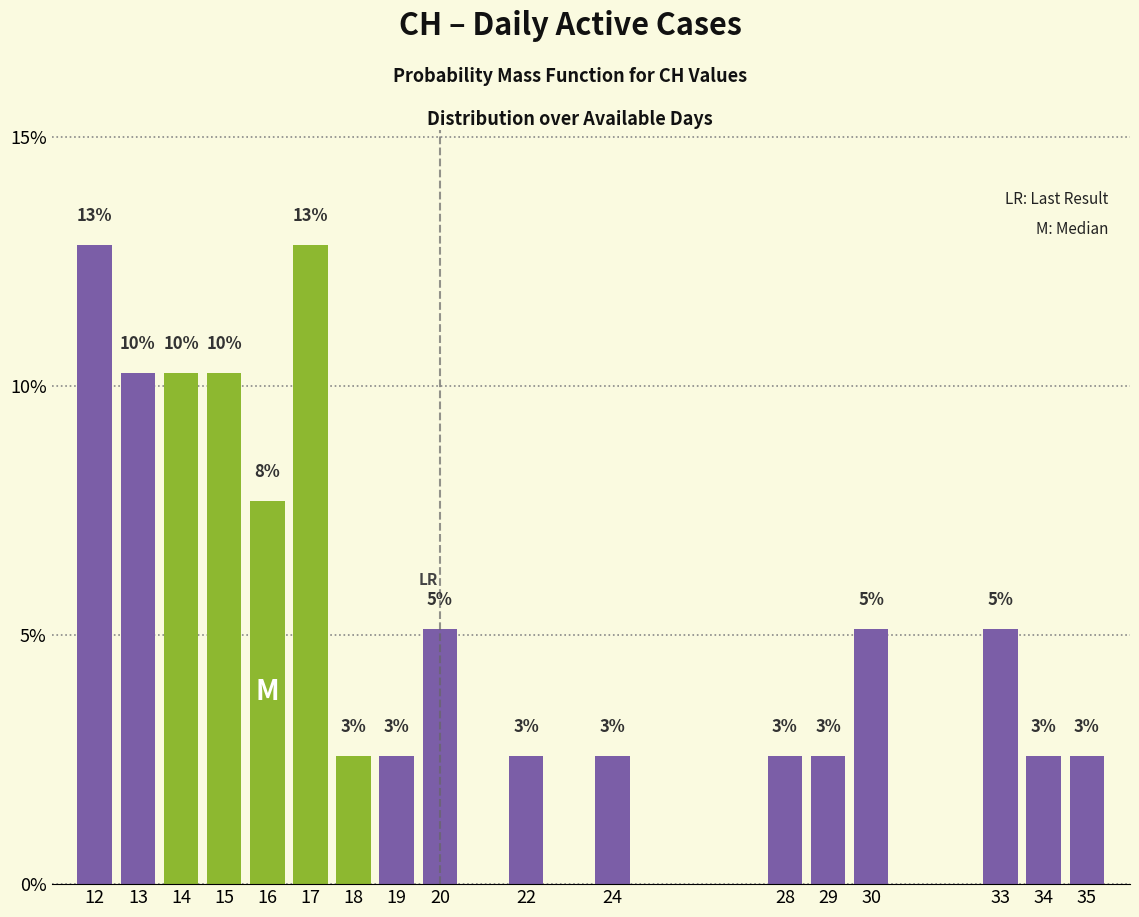

How many bars are there in total?

17